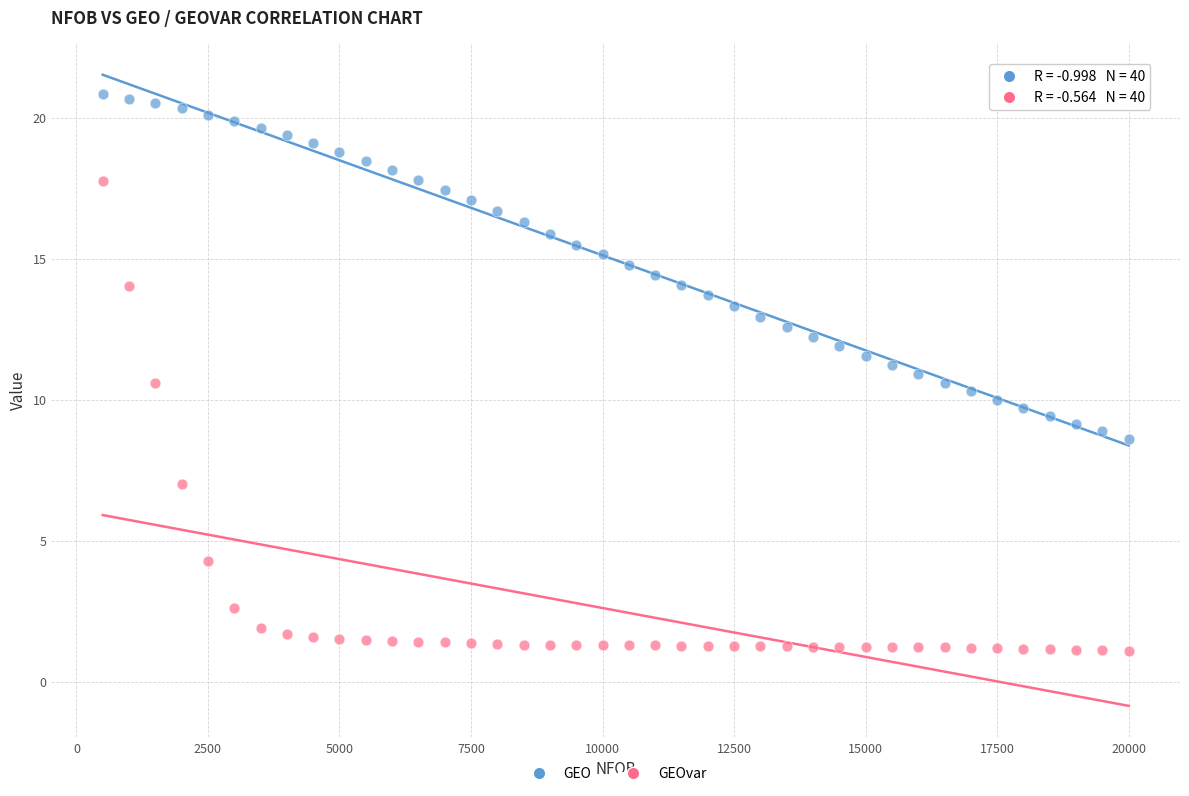

Which series reaches the maximum Y coordinate?

GEO